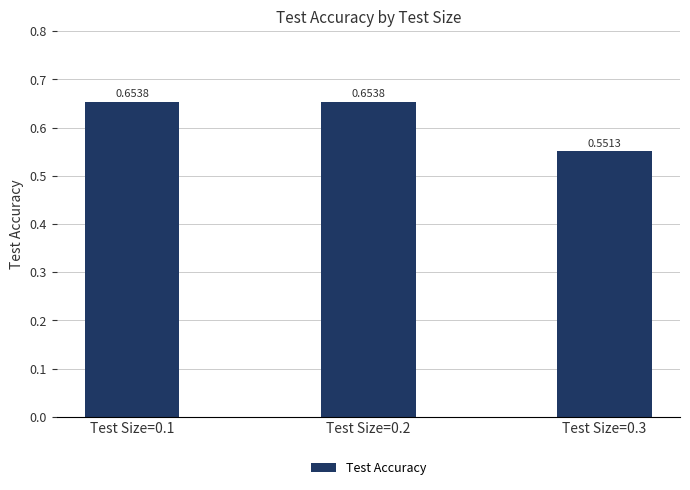

What is the sum of the values at Test Size=0.1 and Test Size=0.3?

1.2